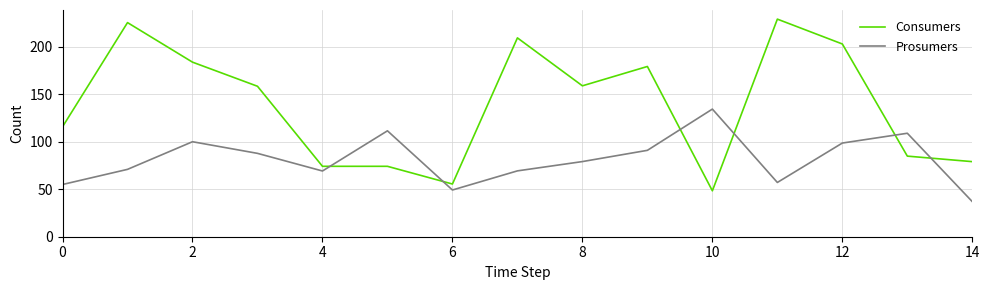

Rank the series by their average value, from highest to lowest.

Consumers, Prosumers